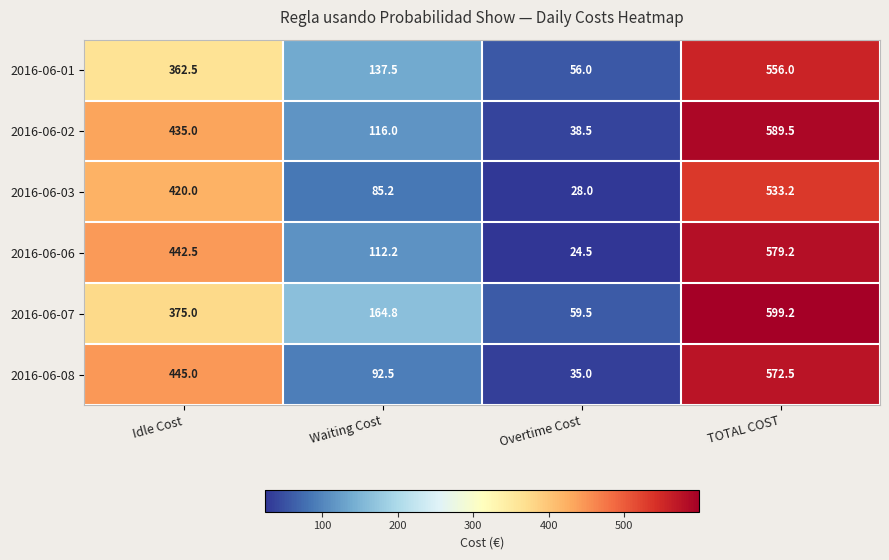

Where is 2016-06-06 nearest to the value 301?

Idle Cost